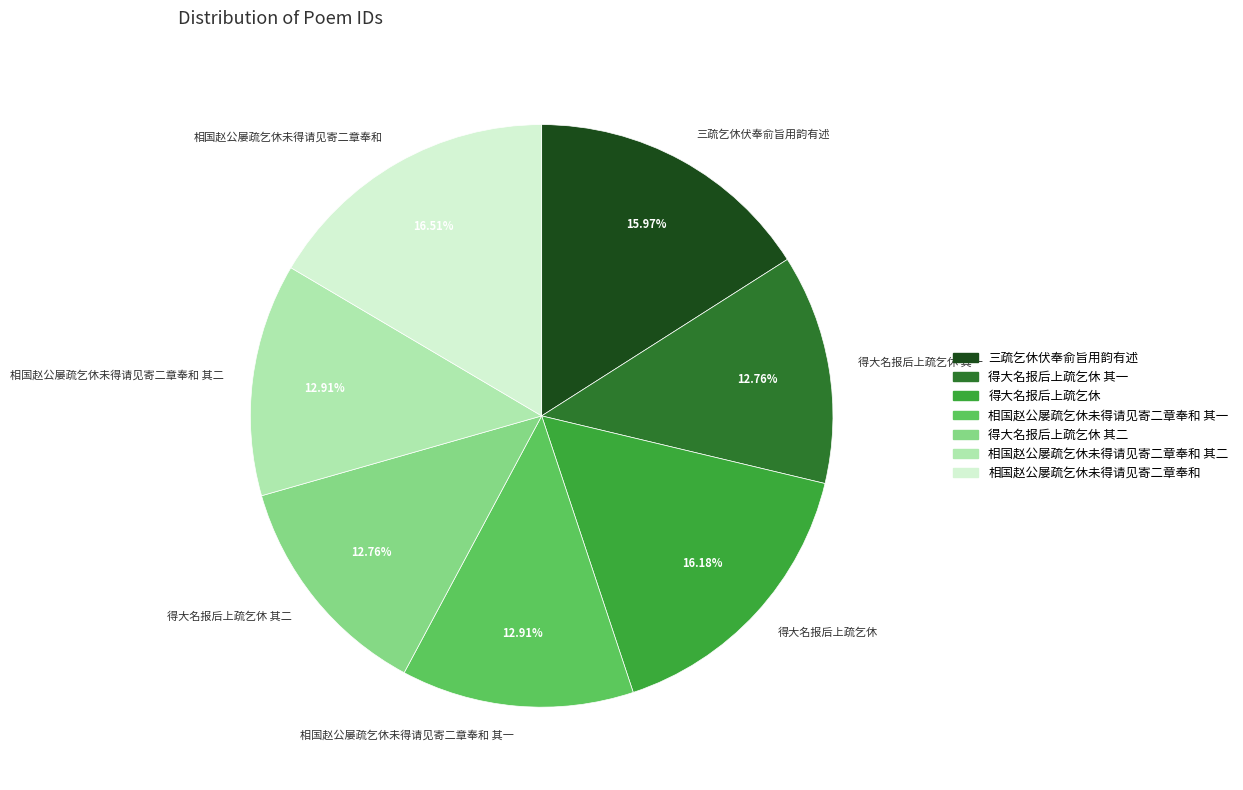

What is the ratio of the value at 得大名报后上疏乞休 to the value at 相国赵公屡疏乞休未得请见寄二章奉和?

1.0